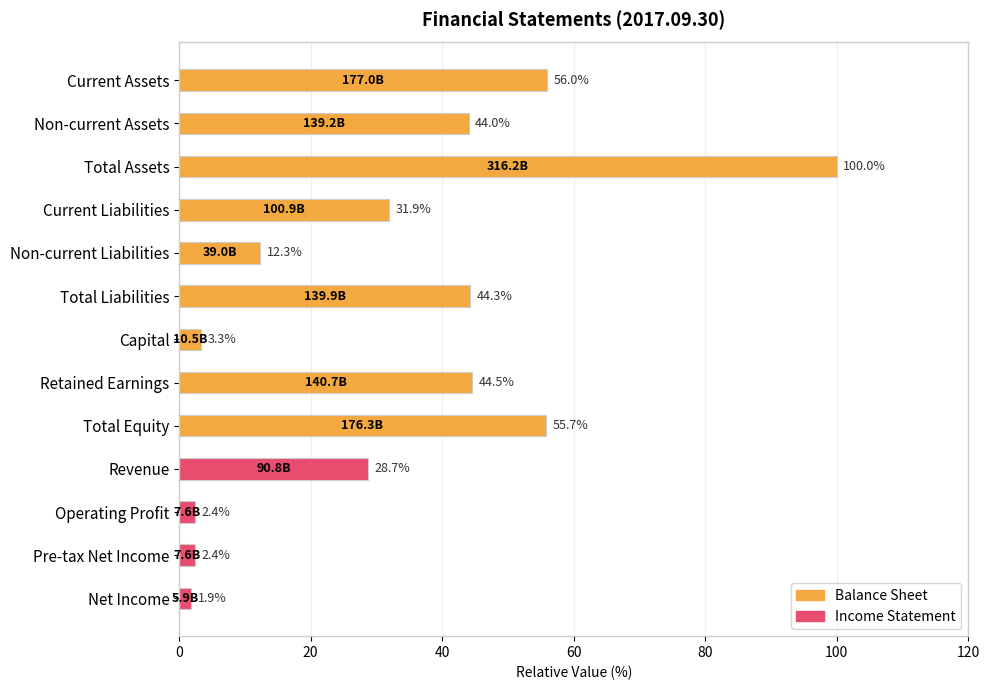

The value at Non-current Assets is 44.0. True or false?

True